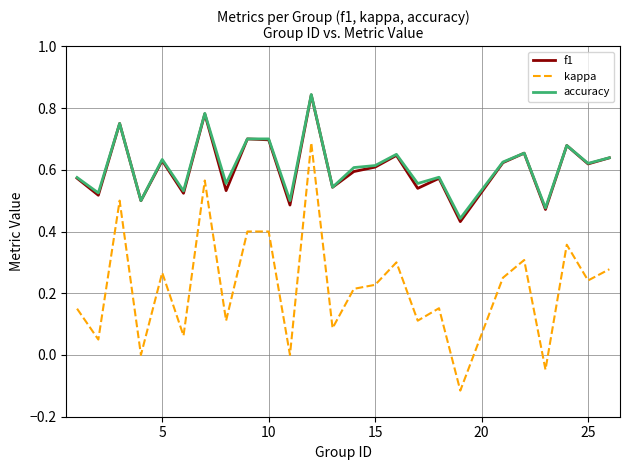

Which series has the widest spread of values?

kappa